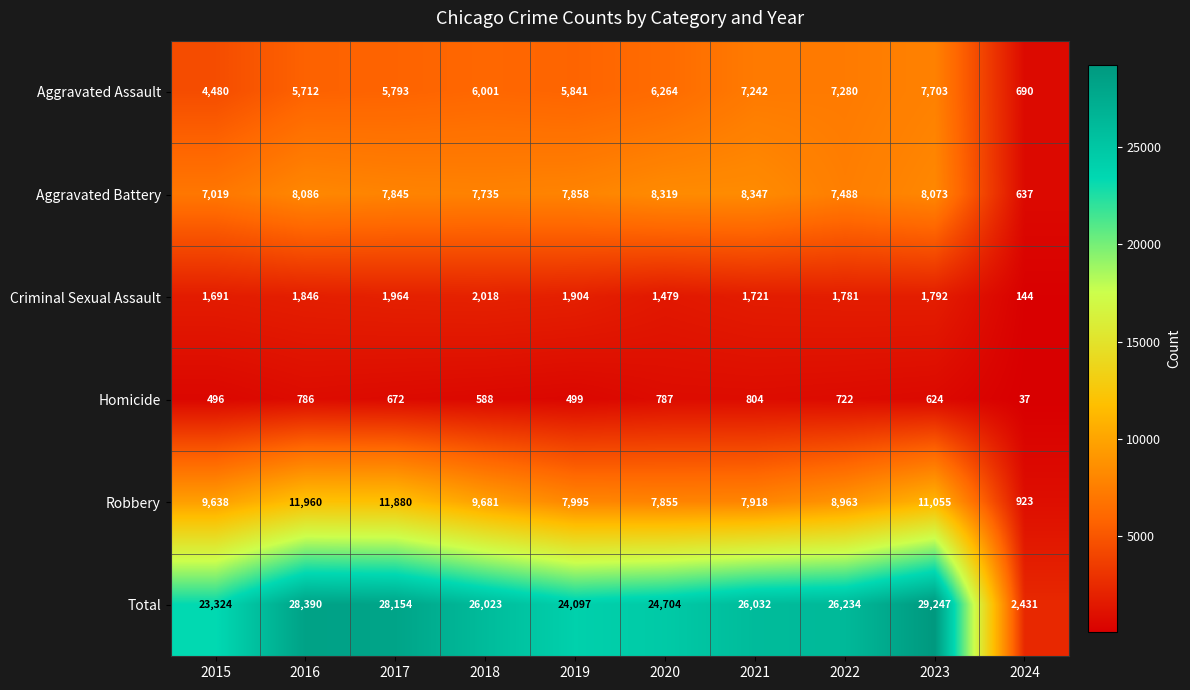

What is the total value across all series at 2020?

49408